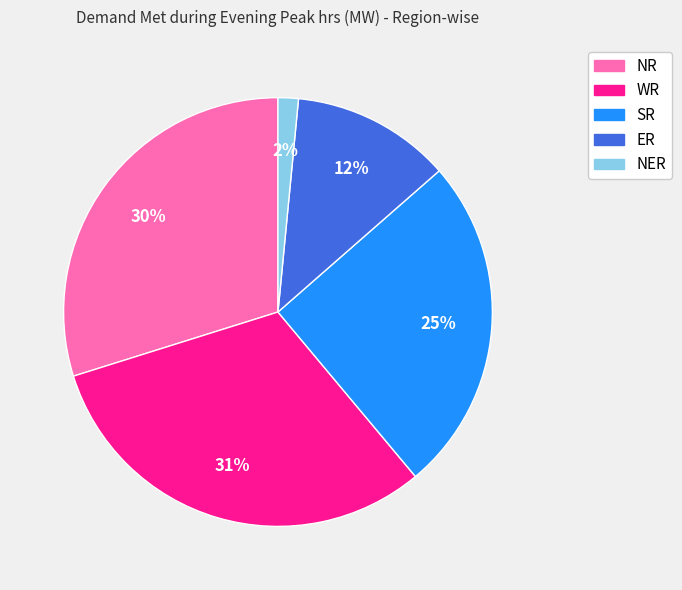

Which slice is the largest?

WR